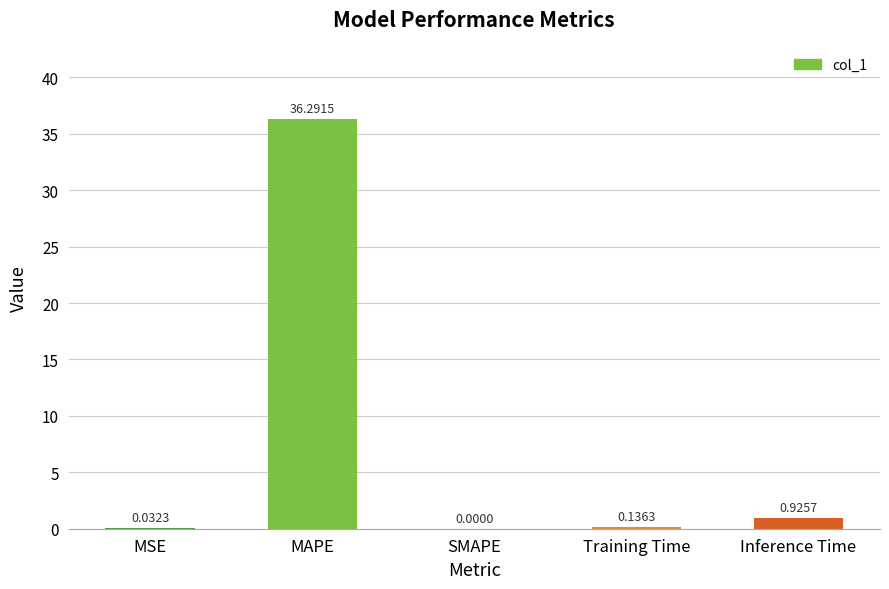

At which category does the chart reach its peak across all series?

MAPE